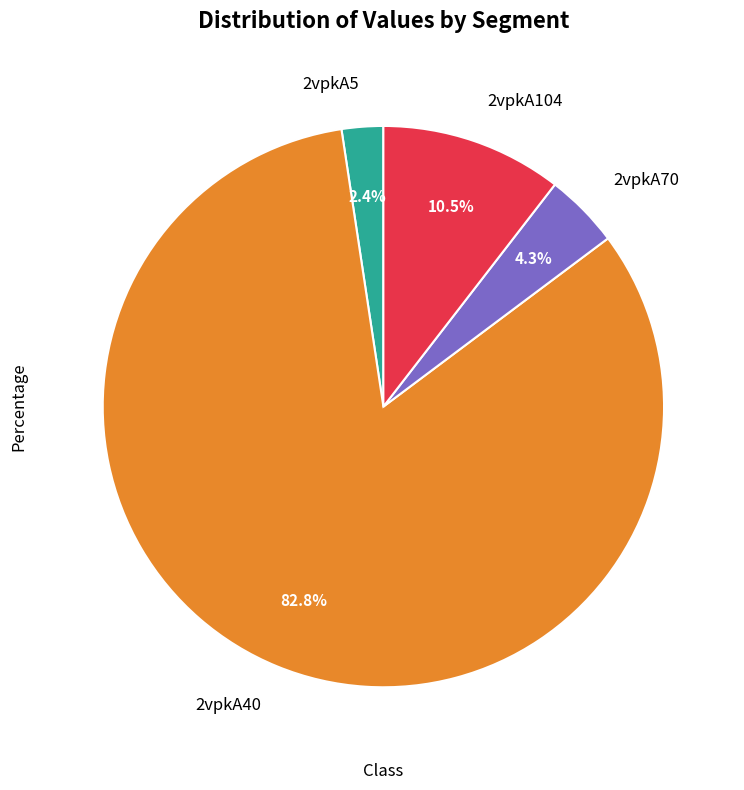

To the nearest percent, what is the combined percentage of 2vpkA70 and 2vpkA104?

15%